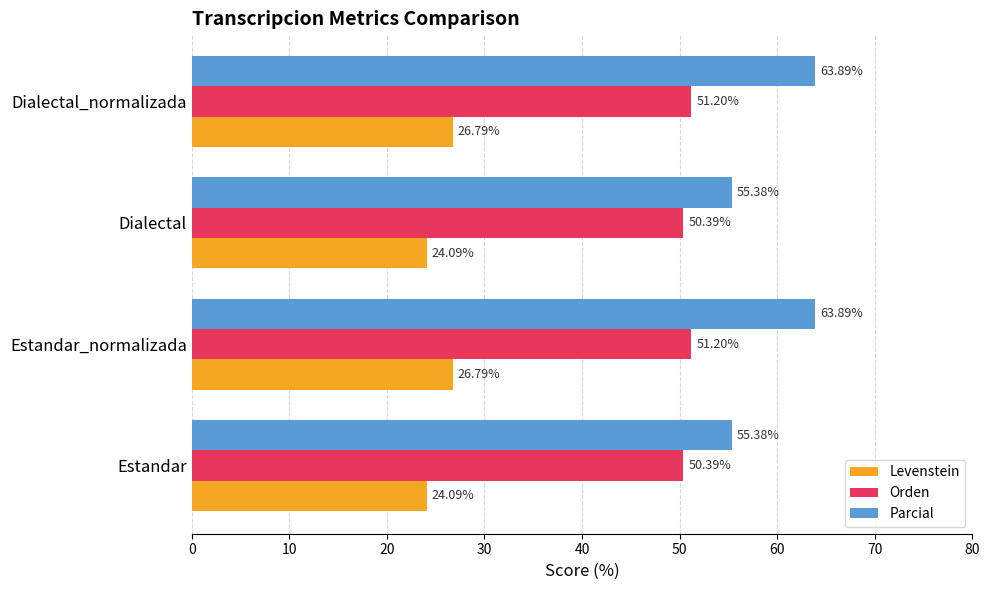

What is the sum of the Orden values at Dialectal_normalizada and Estandar_normalizada?

102.4